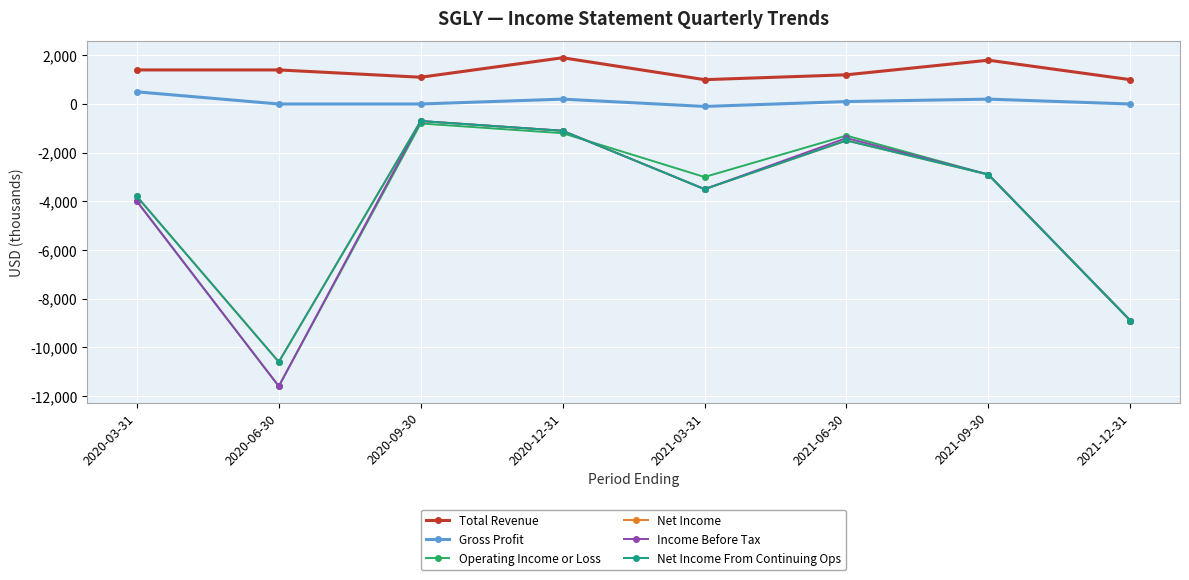

What is the label of the 2nd point from the right?

2021-09-30